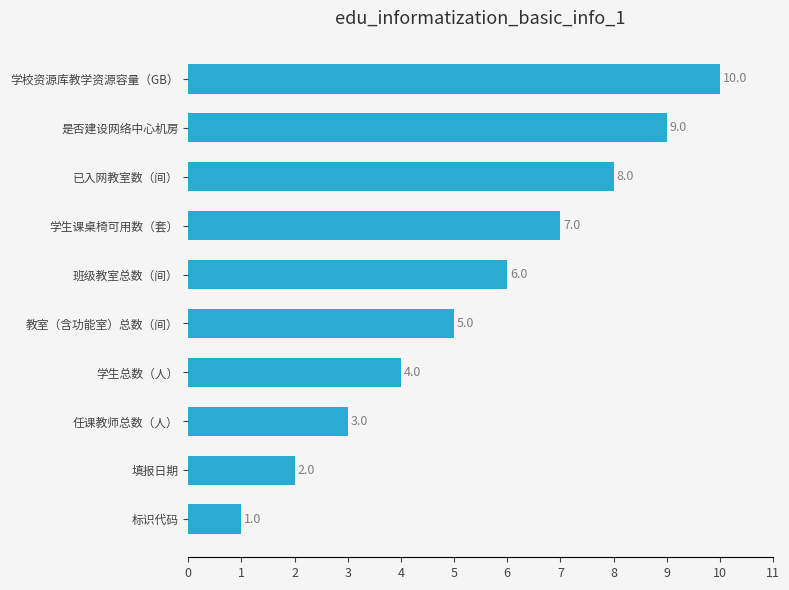

What is the sum of all values?

55